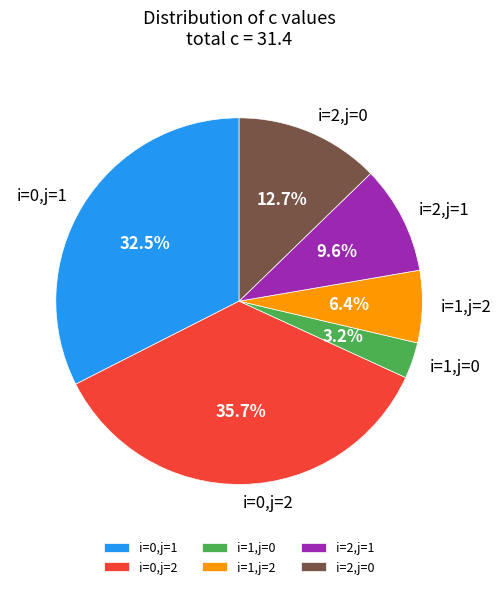

How many slices are in this pie chart?

6